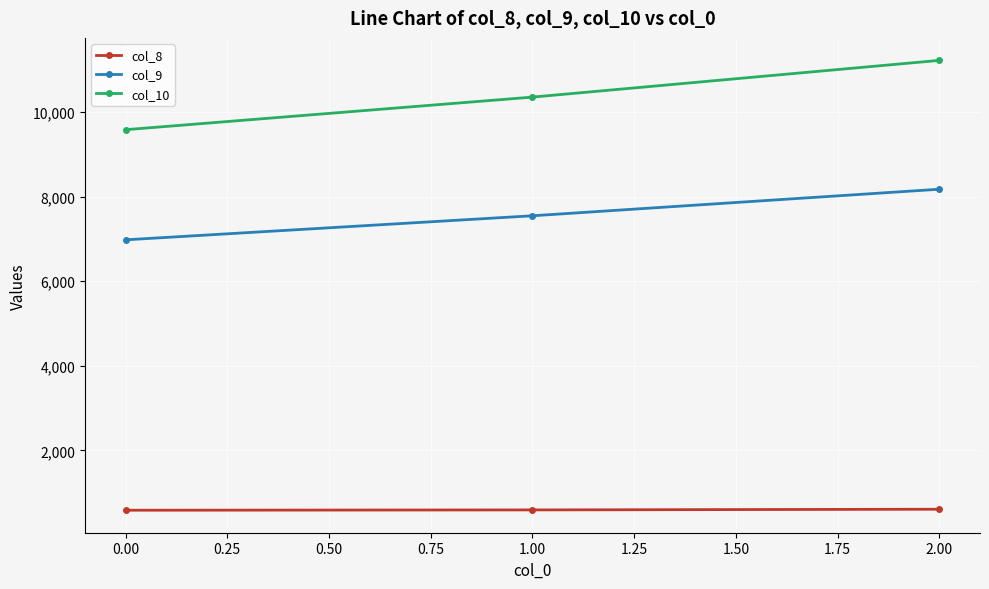

What is the difference between the highest and lowest values at 0.00?

9002.1